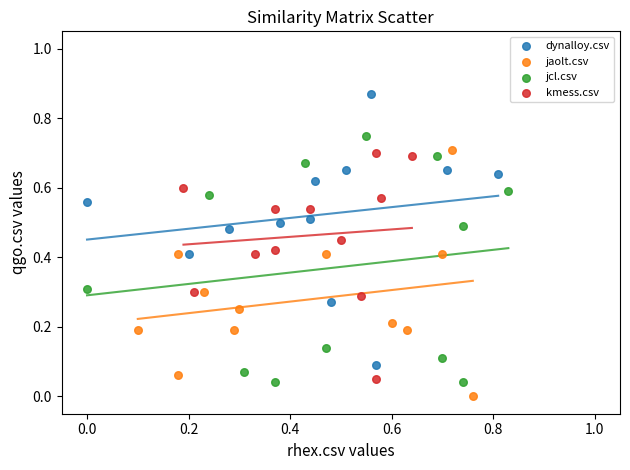

Which series reaches the maximum Y coordinate?

dynalloy.csv